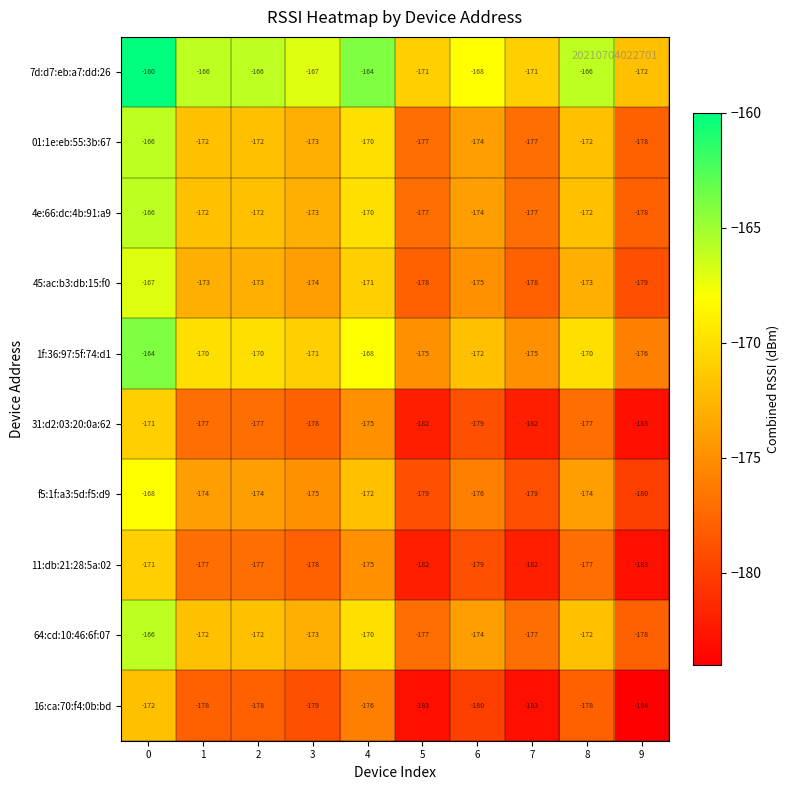

What is the difference between the maximum and minimum values in the 11:db:21:28:5a:02 series?

12